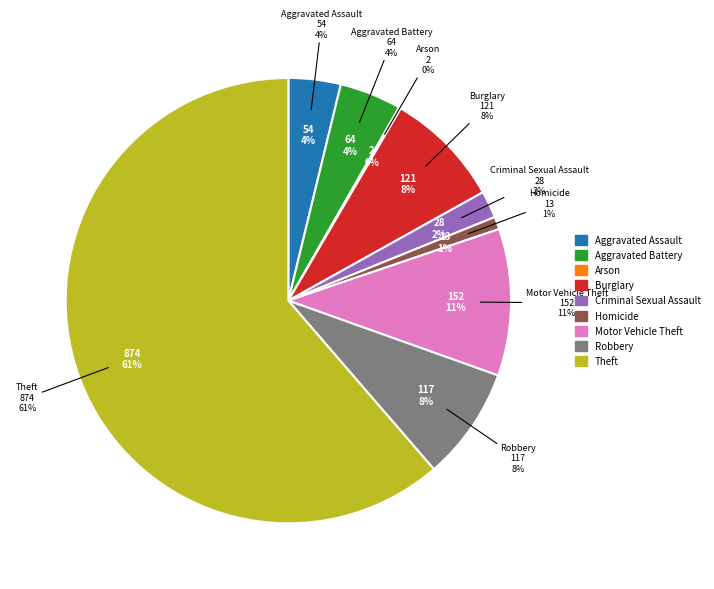

How many slices are in this pie chart?

9